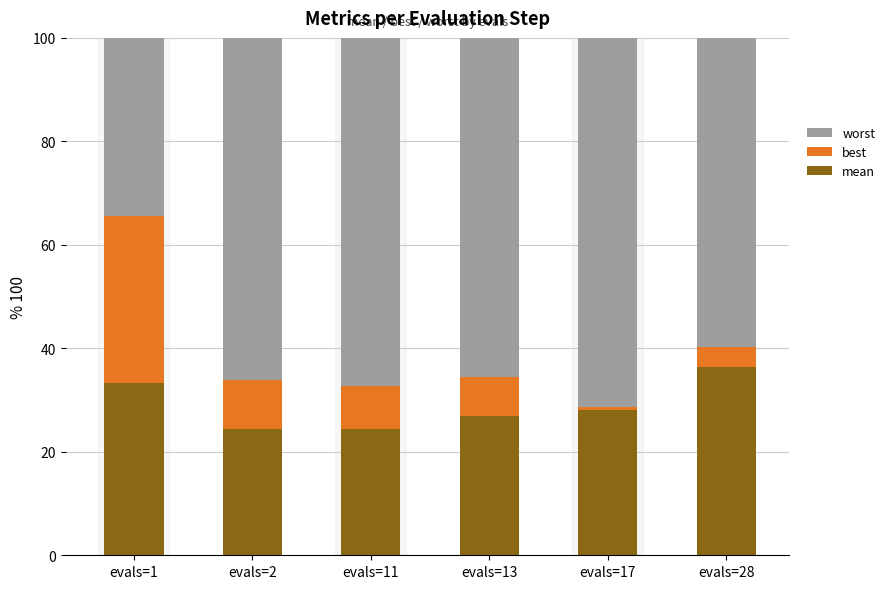

The value of mean at evals=13 is 10.5. True or false?

False